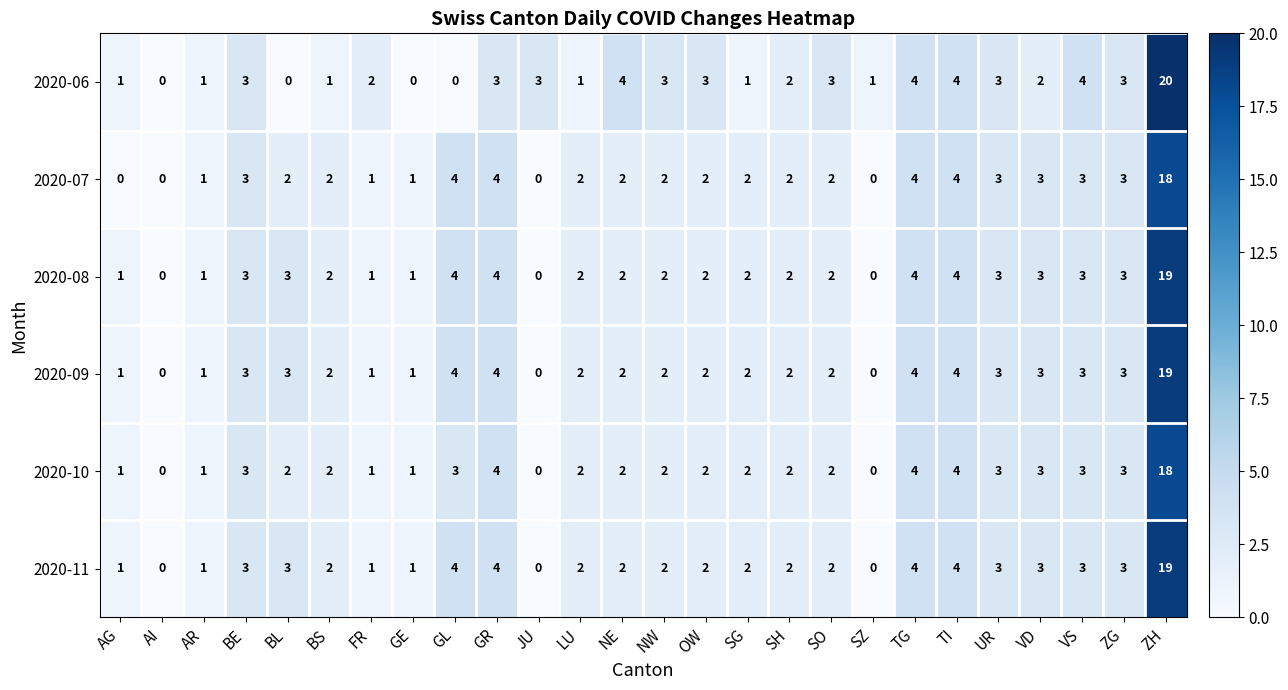

Is it true that 2020-10 equals 4 at GR?

True